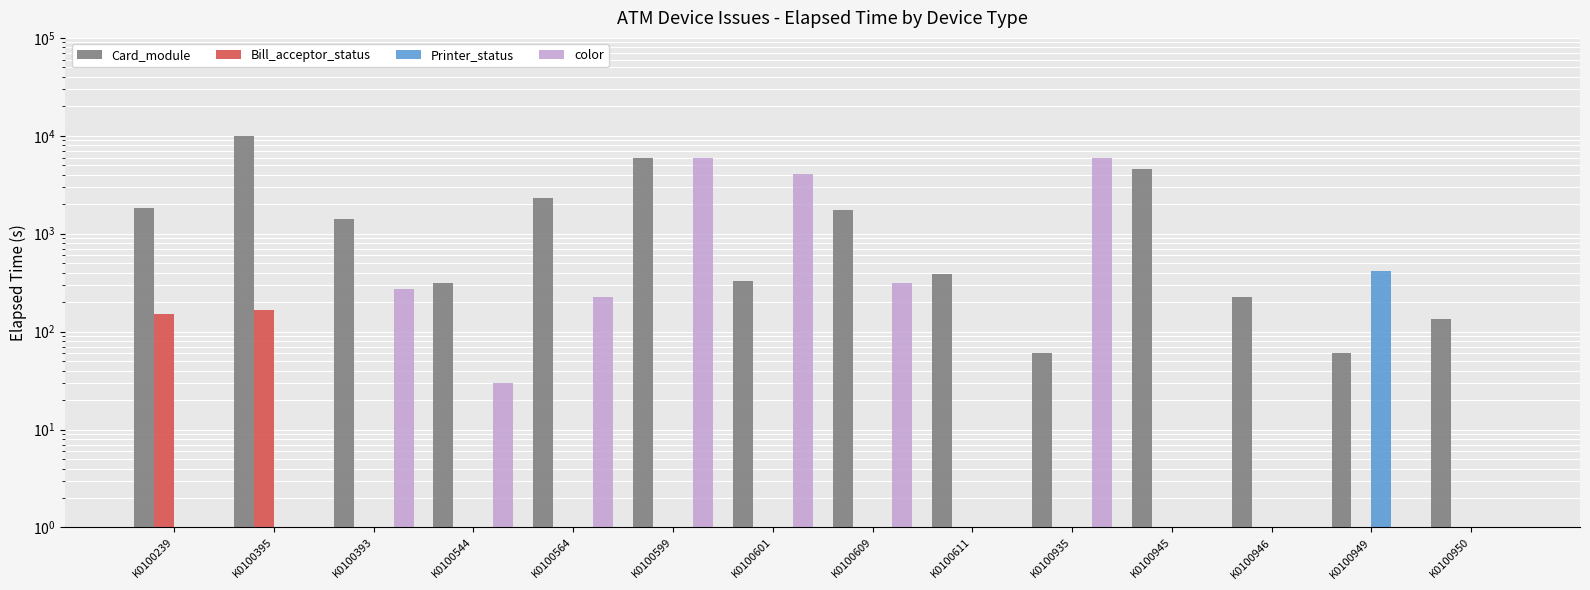

What position from the left is K0100601?

7